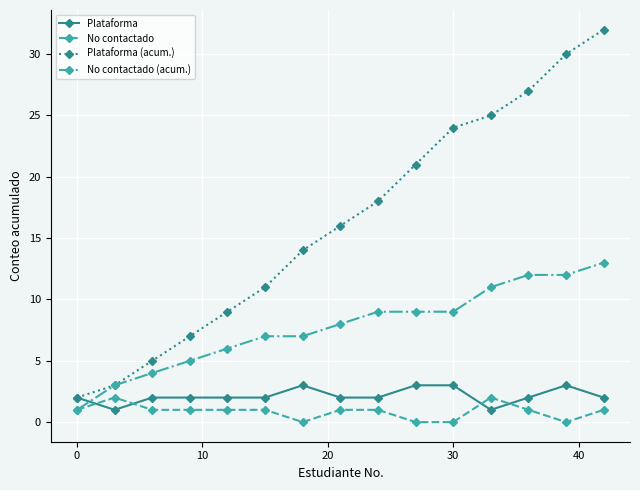

What is the highest value of the No contactado series?

2